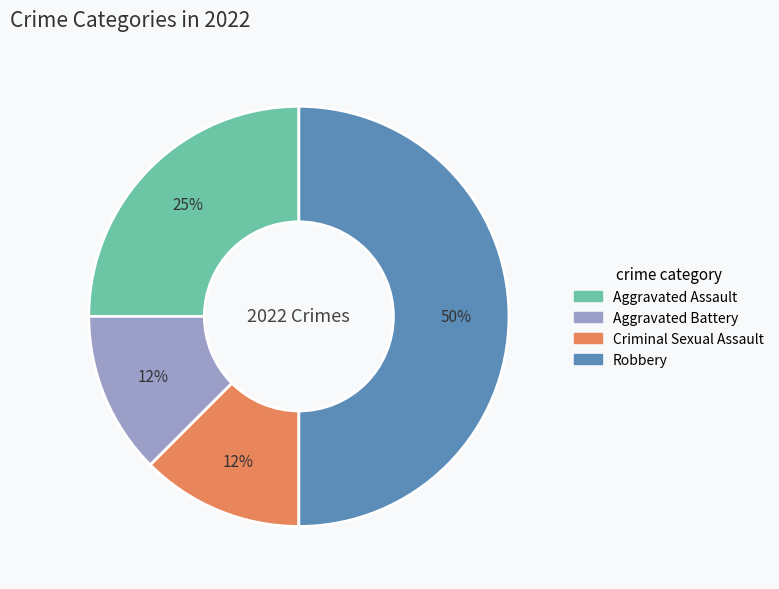

Approximately how many times larger is the value at Aggravated Battery compared to Aggravated Assault?

0.5